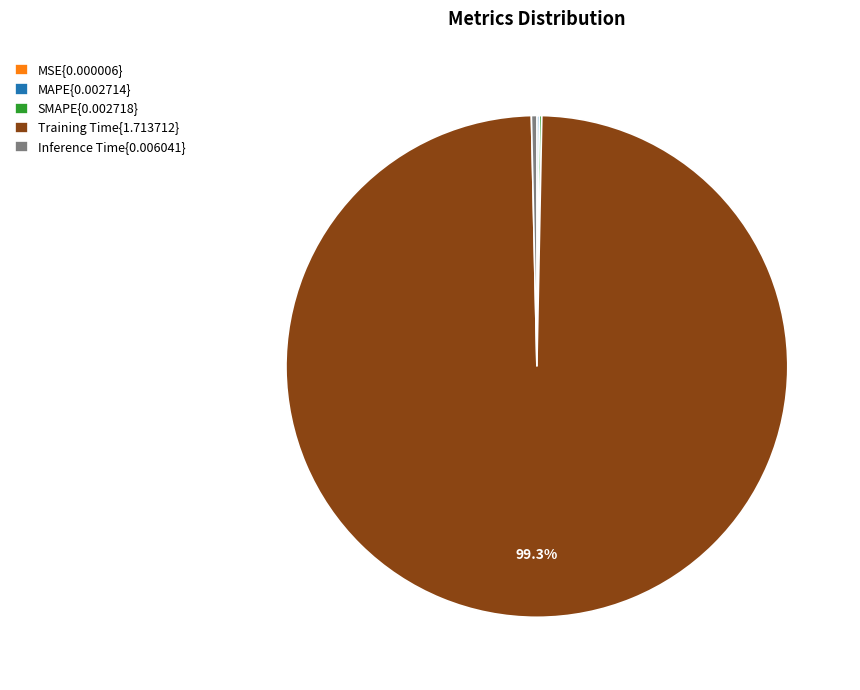

What is the majority slice?

Training Time{1.713712}